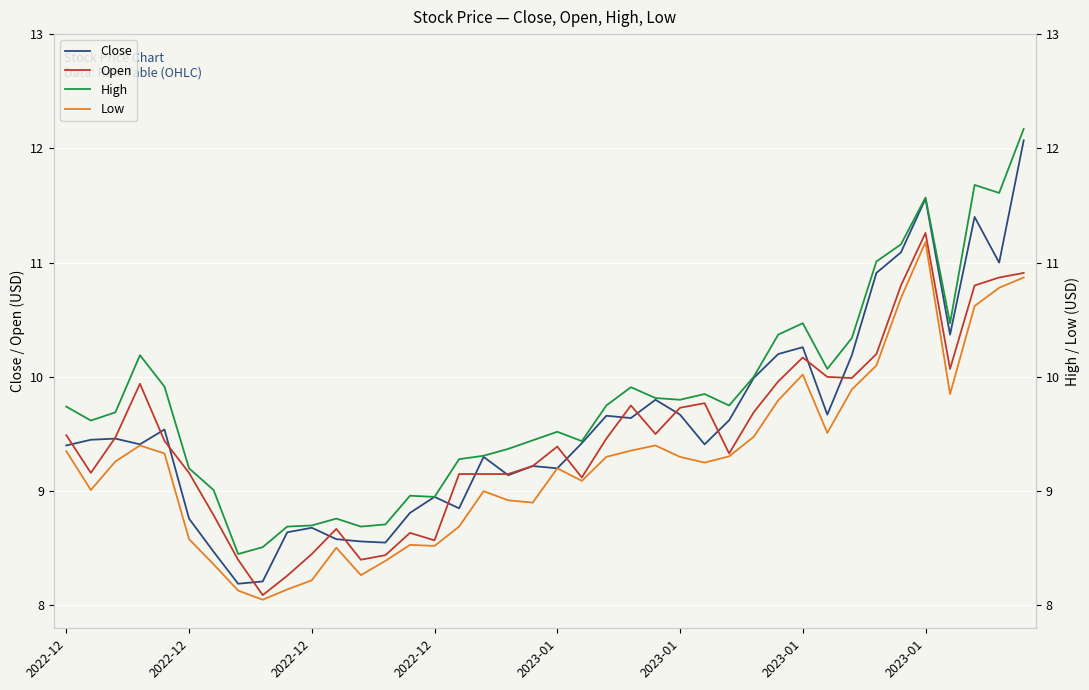

Which has a higher value, 22 or 26?

22